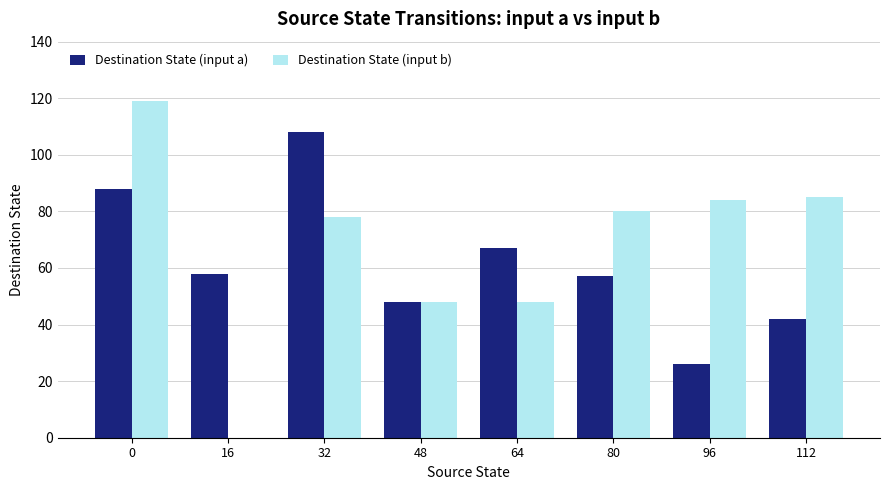

The Destination State (input b) series shows 25 at 96. True or false?

False